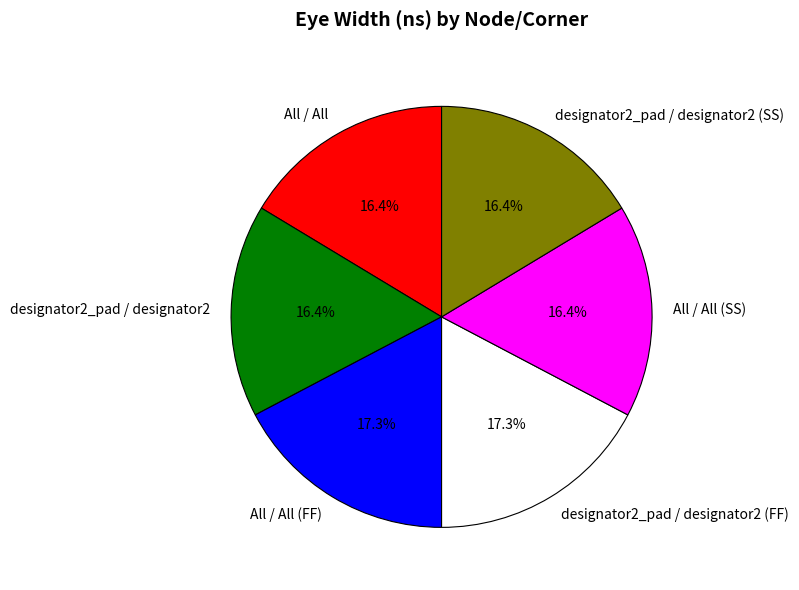

Combined, do All / All (SS) and designator2_pad / designator2 (SS) account for over 50%?

No